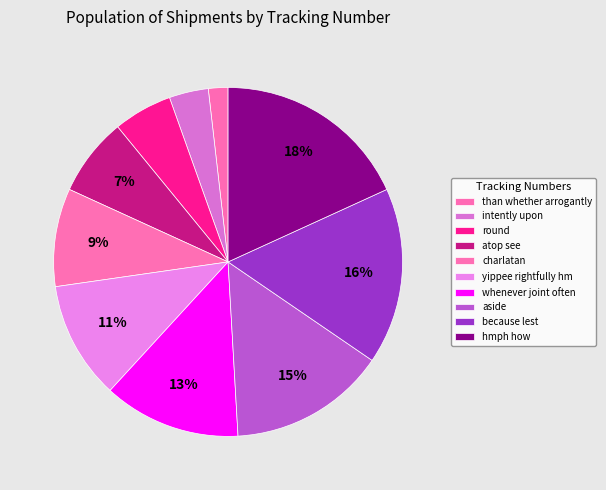

What percentage is the yippee rightfully hm slice, to the nearest percent?

11%